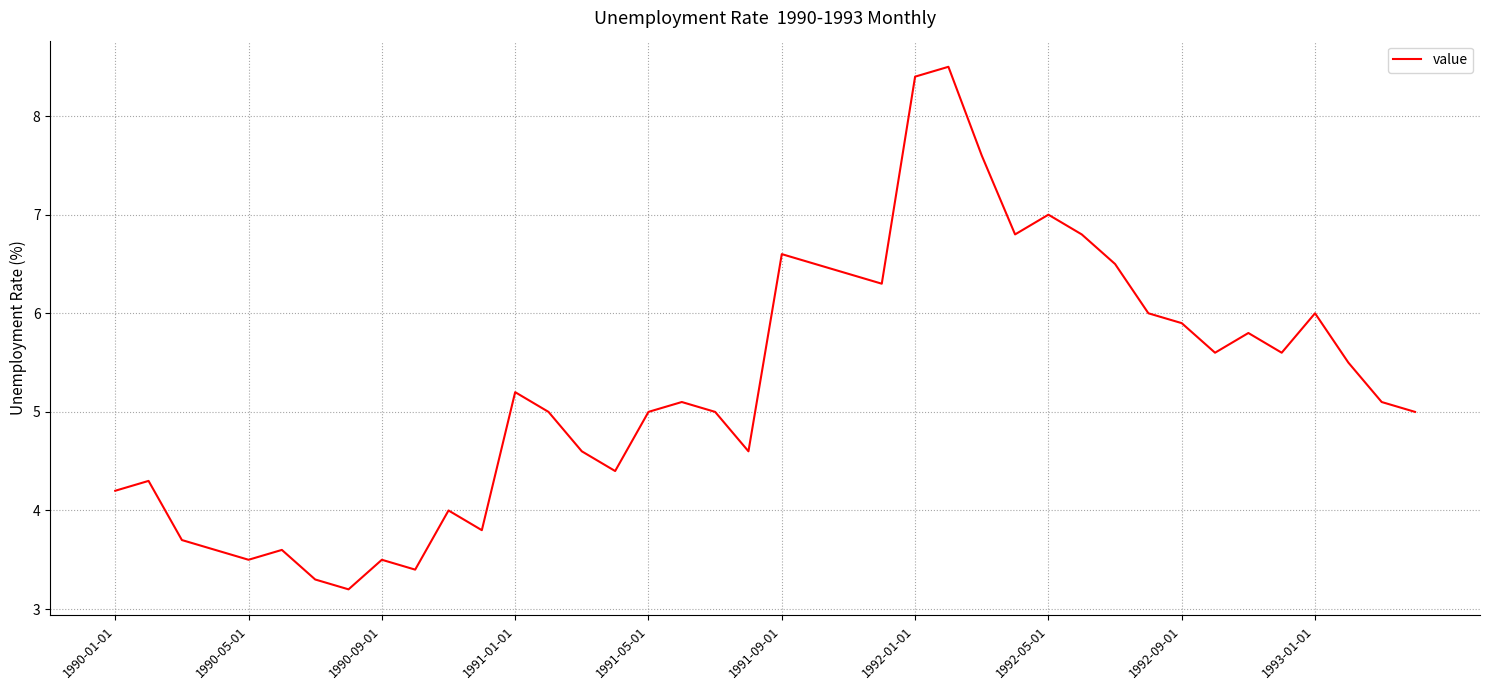

What is the greatest value displayed?

8.5